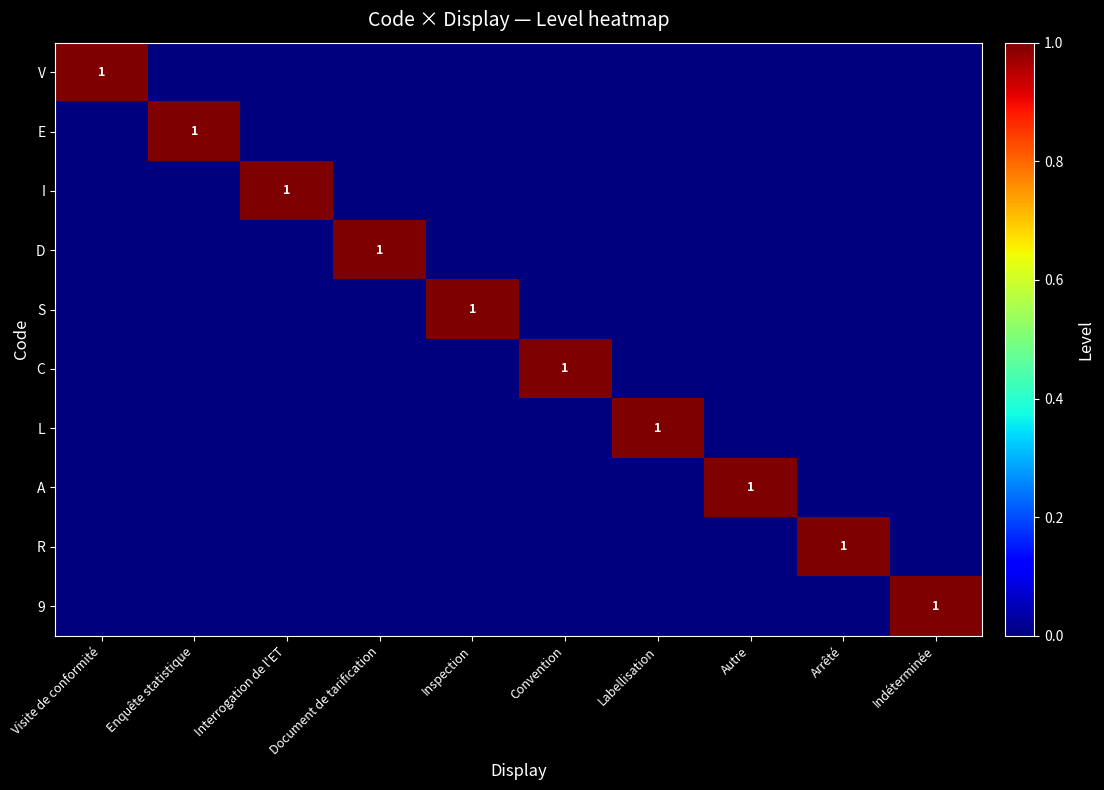

Which category has the lowest value in the L series?

Visite de conformité